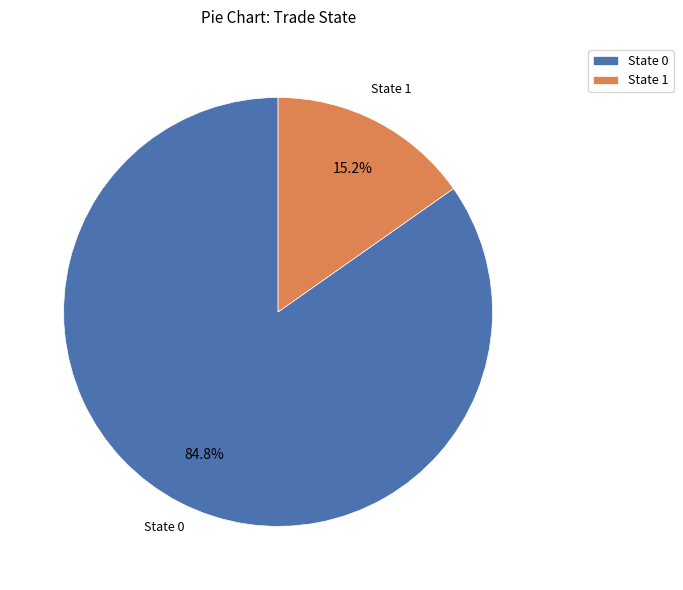

Approximately how many times larger is the value at State 0 compared to State 1?

5.6